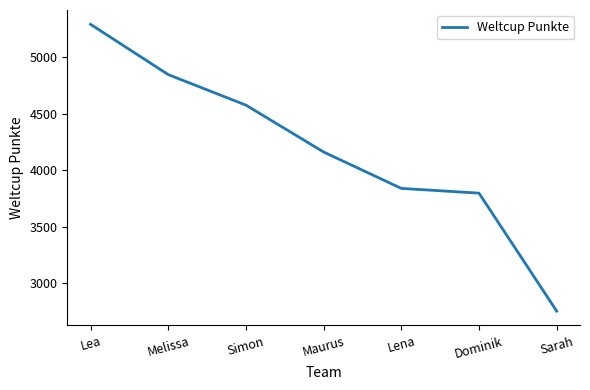

Is it true that the value at Dominik is 2184?

False